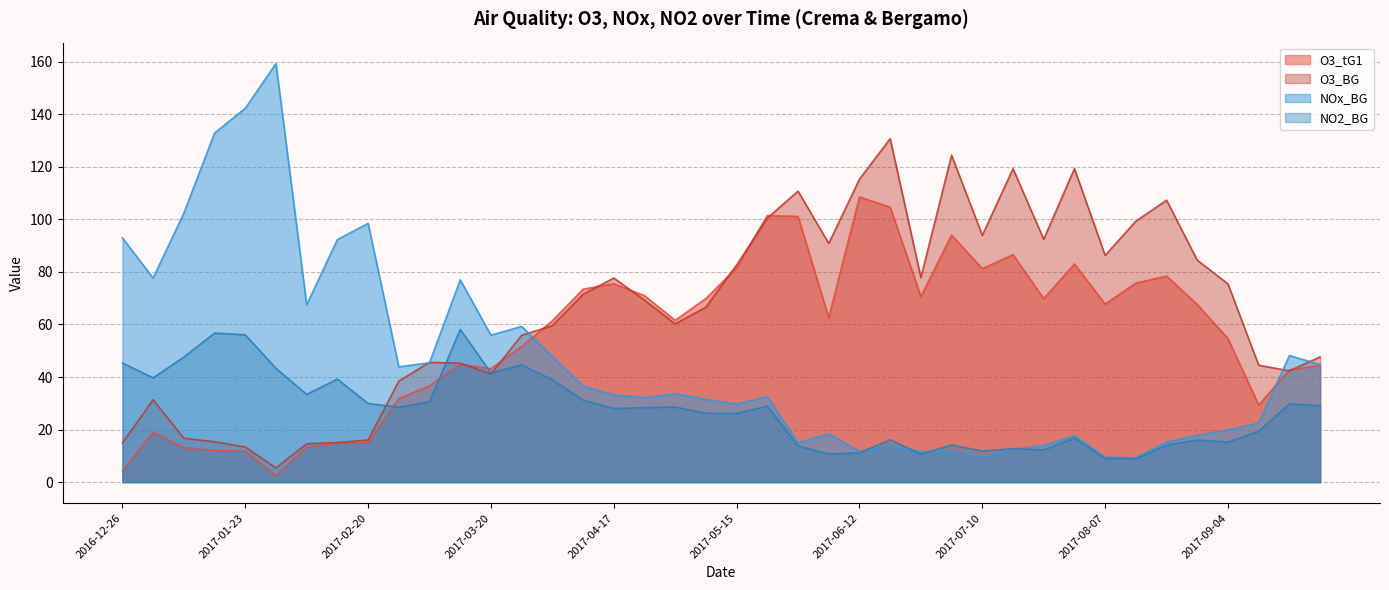

Which series changed the most between 2017-07-31 and 2017-09-04?

O3_BG